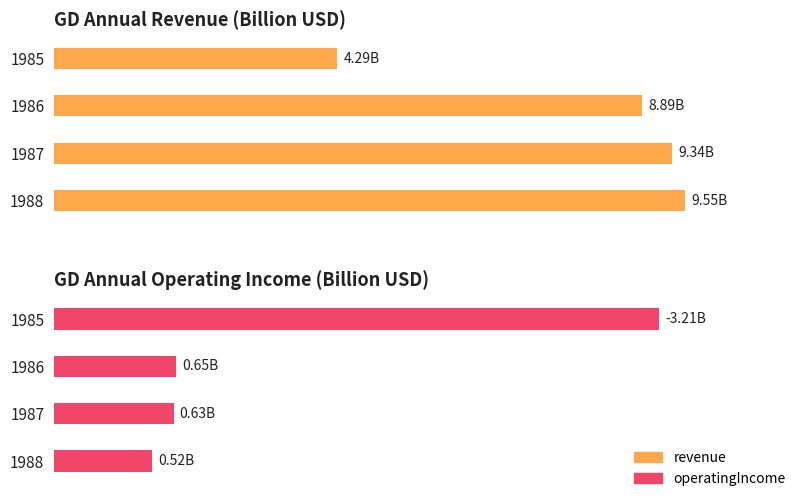

How many distinct data groups are displayed?

2